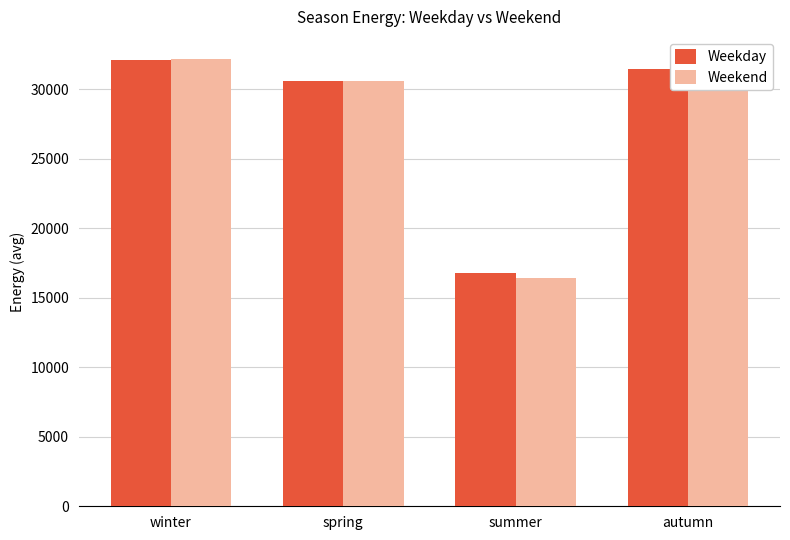

Where is Weekday nearest to the value 24471?

spring